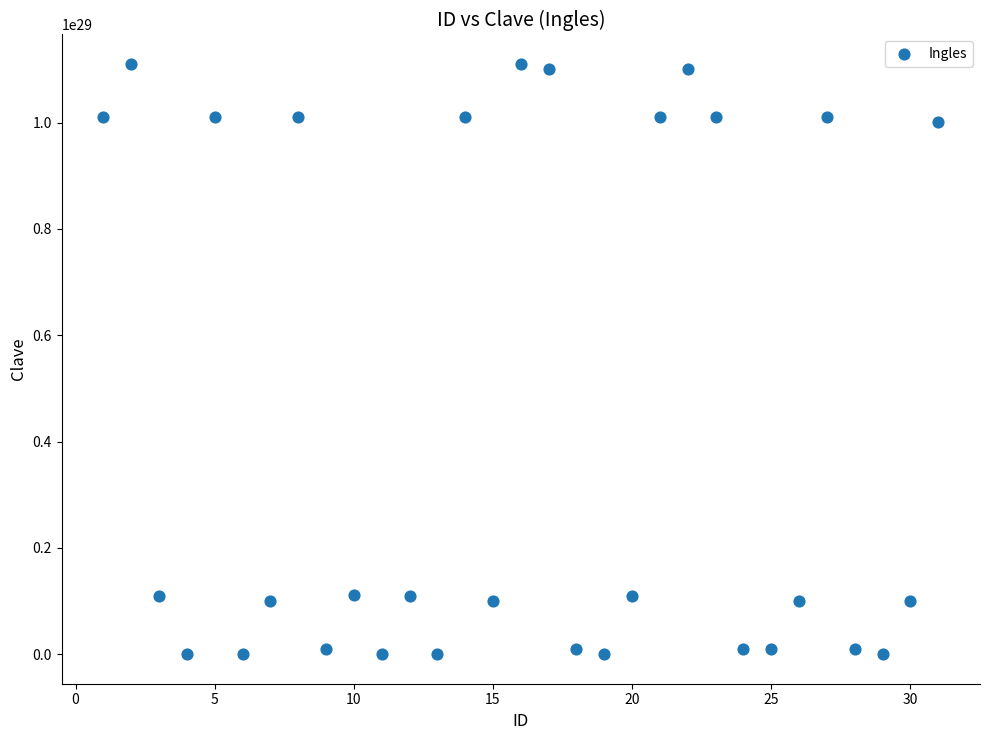

What is the range of X values (max minus min)?

30